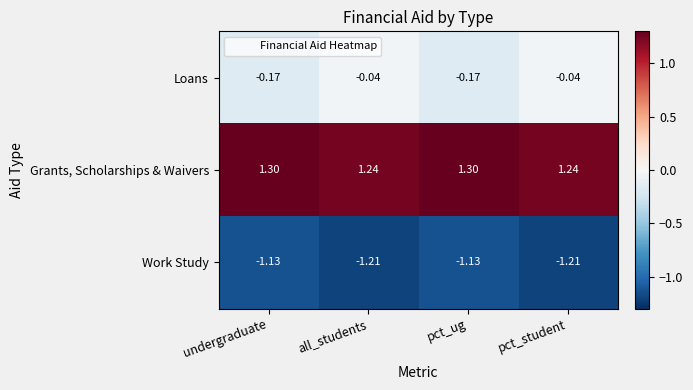

Rank the series by their maximum value, from lowest to highest.

Work Study, Loans, Grants, Scholarships & Waivers